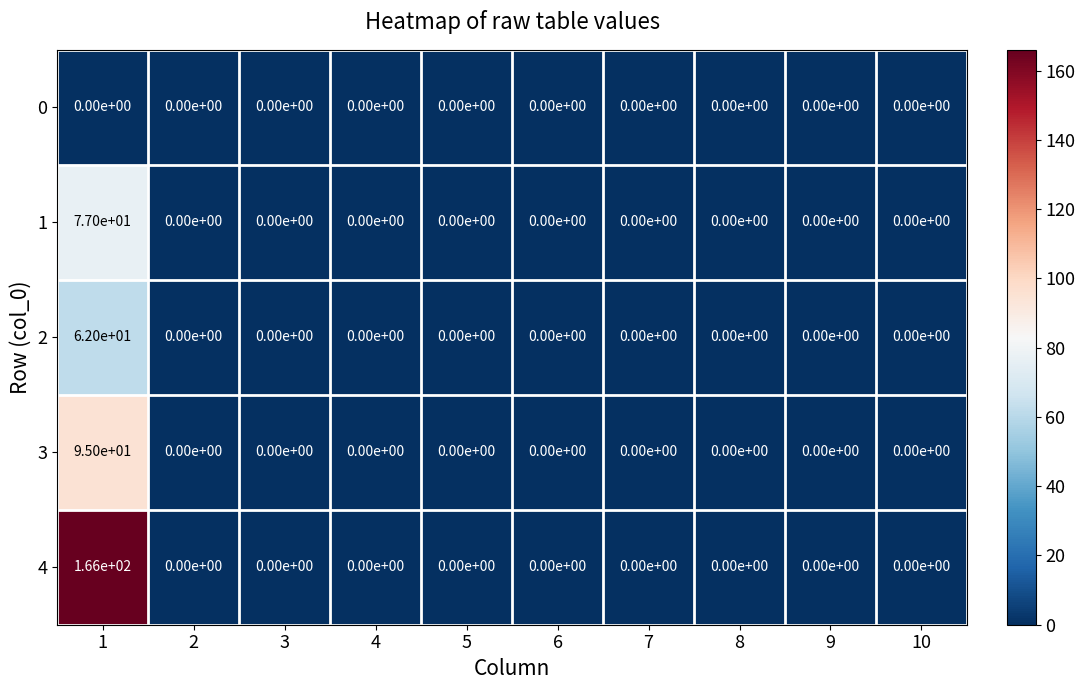

Which series has the largest total across all categories?

4